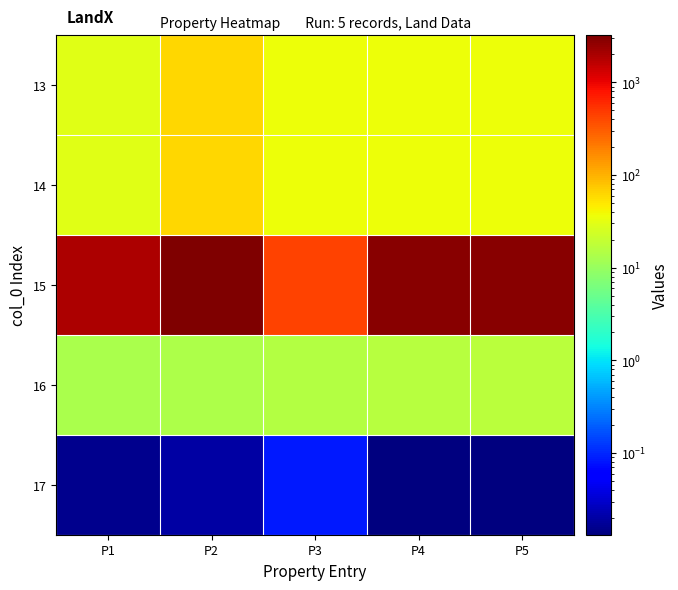

At which category is the sum across all series the highest?

P2